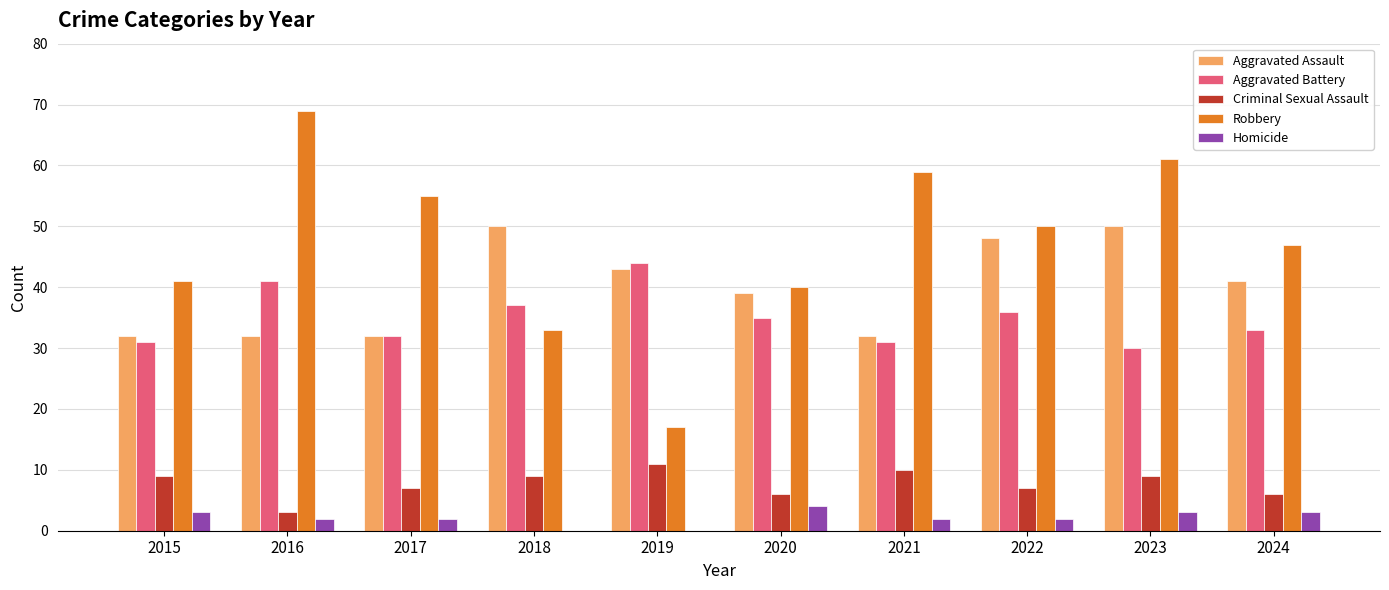

What is the sum of the Aggravated Assault values at 2023 and 2021?

82